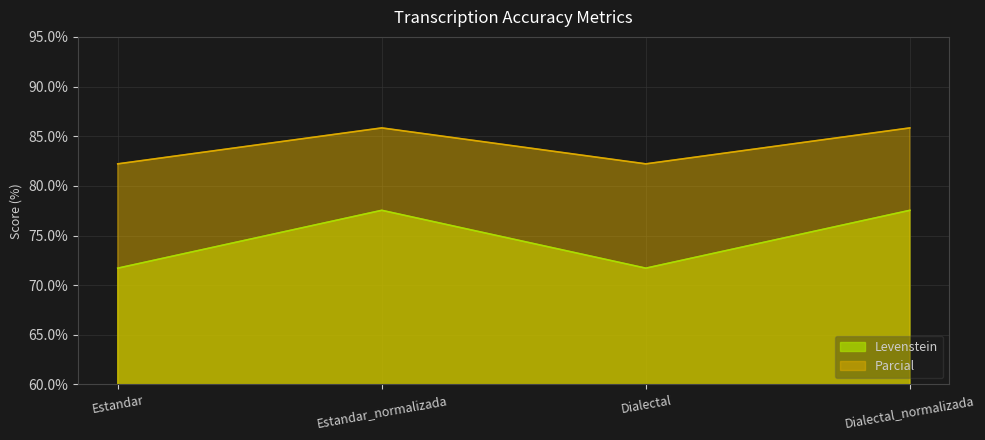

Which category has the lowest value in the Levenstein series?

Estandar